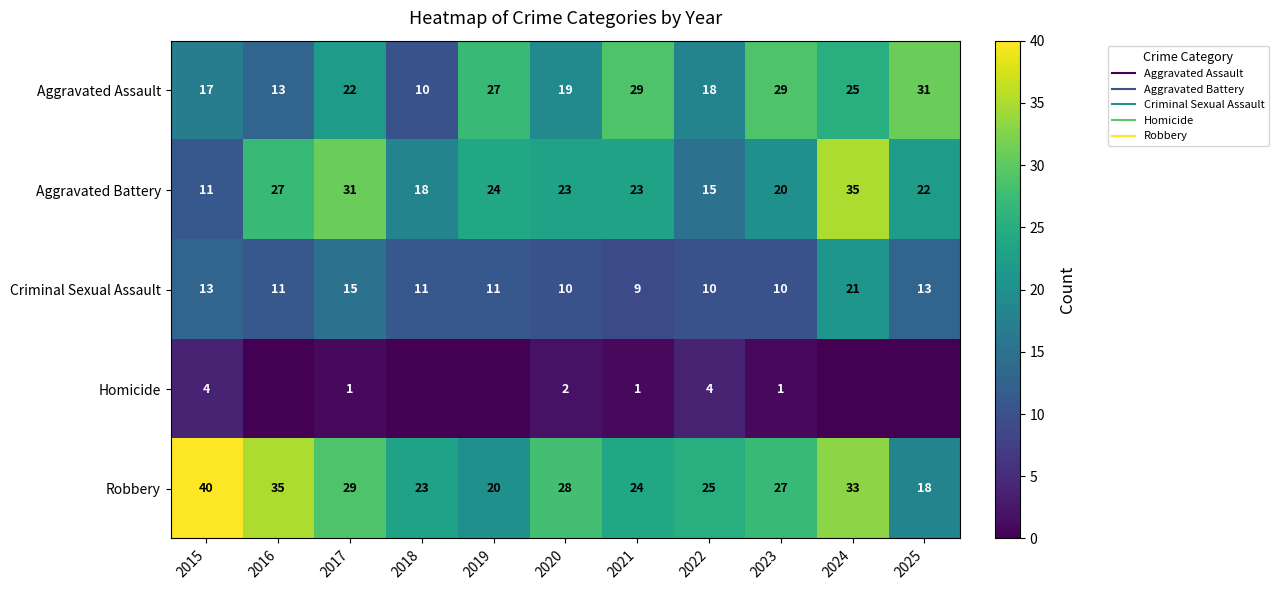

What is the sum of all Homicide values?

13